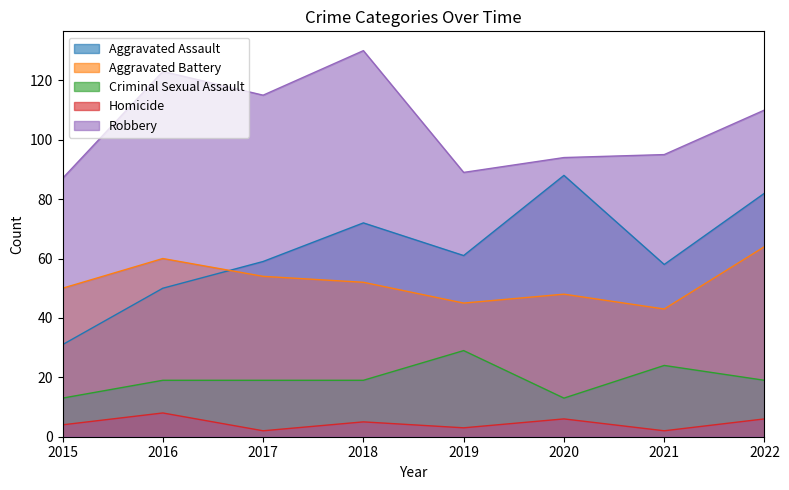

Which series has the largest total across all categories?

Robbery